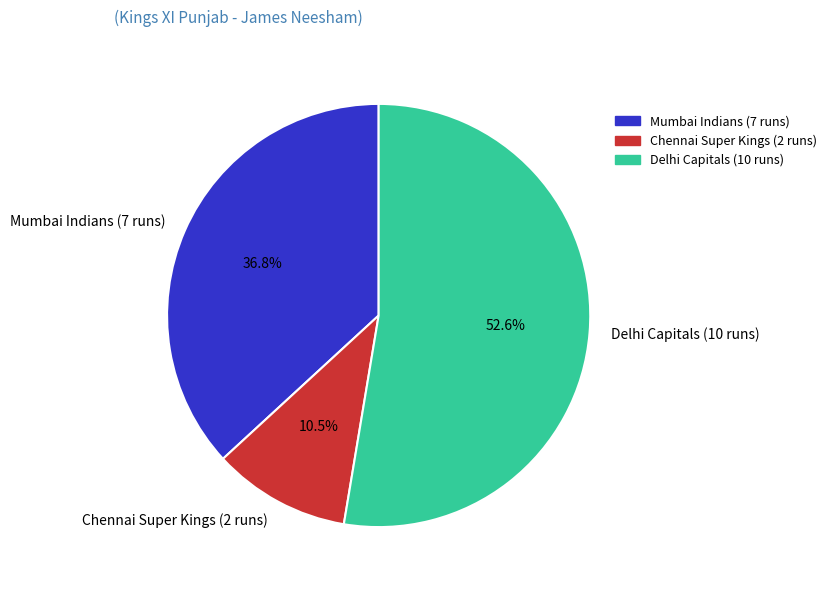

Which slice represents more than half of the pie?

Delhi Capitals (10 runs)